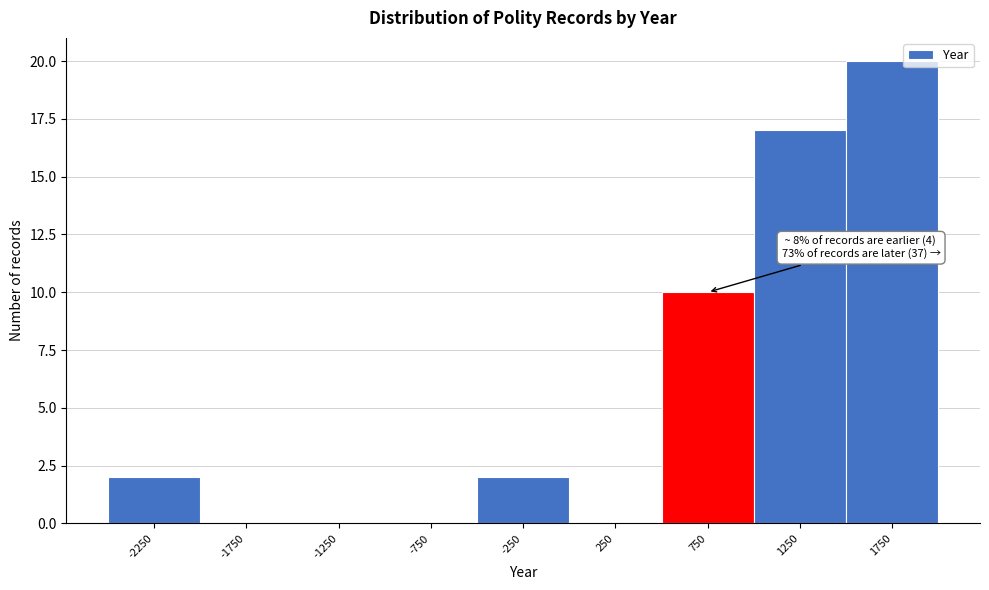

Over which range of the x-axis is the bar tallest?

1500 to 2000